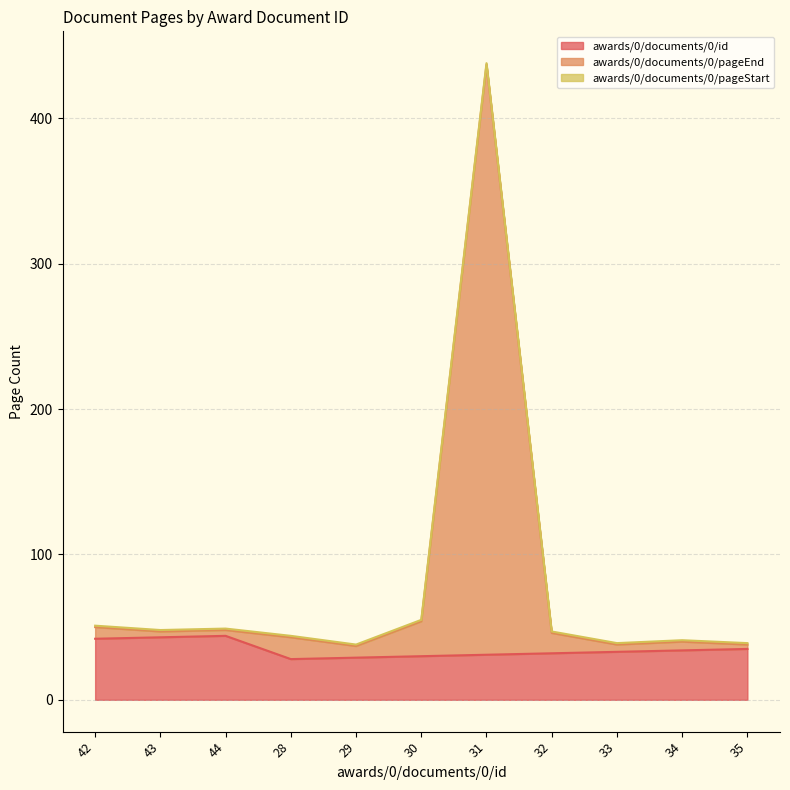

Where does the awards/0/documents/0/pageEnd series first go above 46?

42